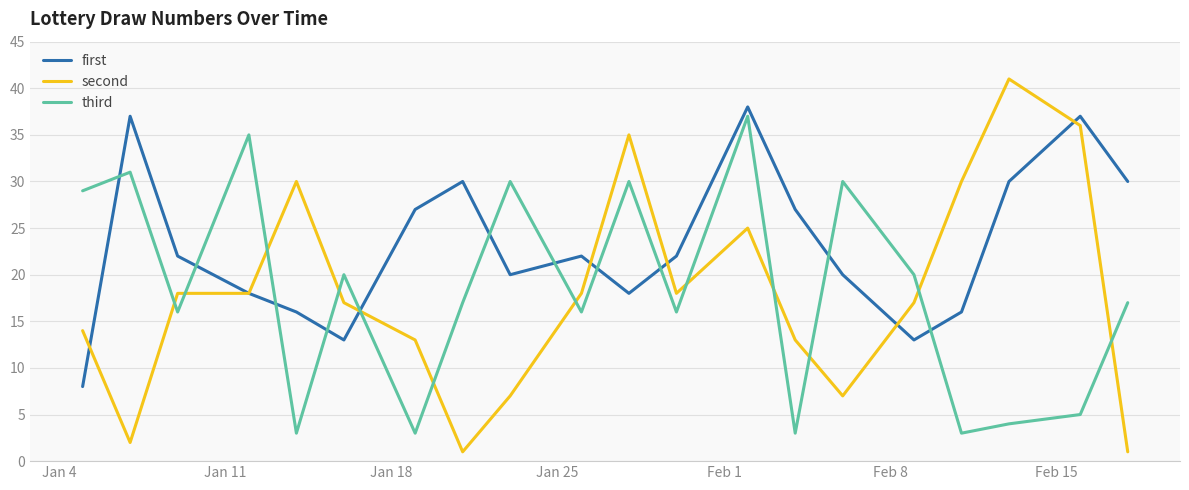

Which series has the largest total across all categories?

first